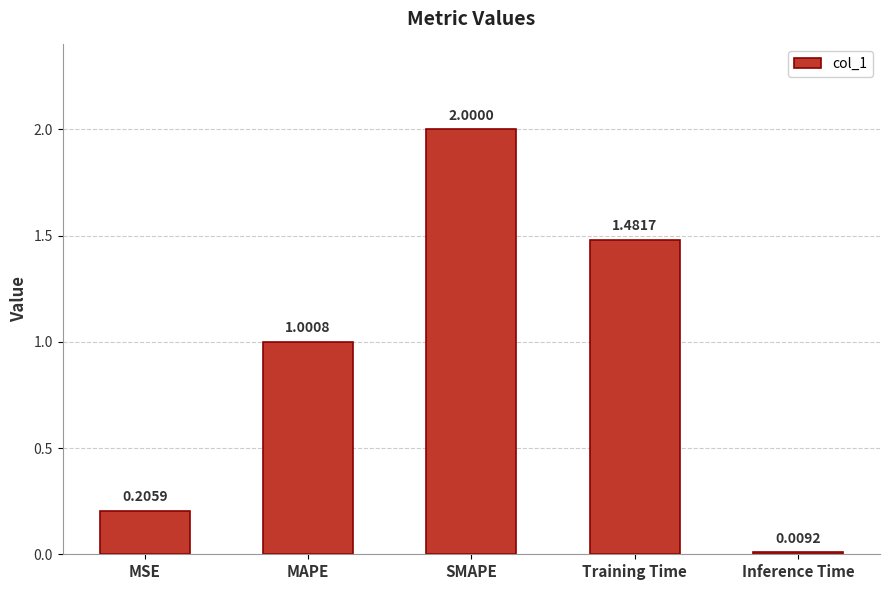

What is the sum of the values at Inference Time and MAPE?

1.0